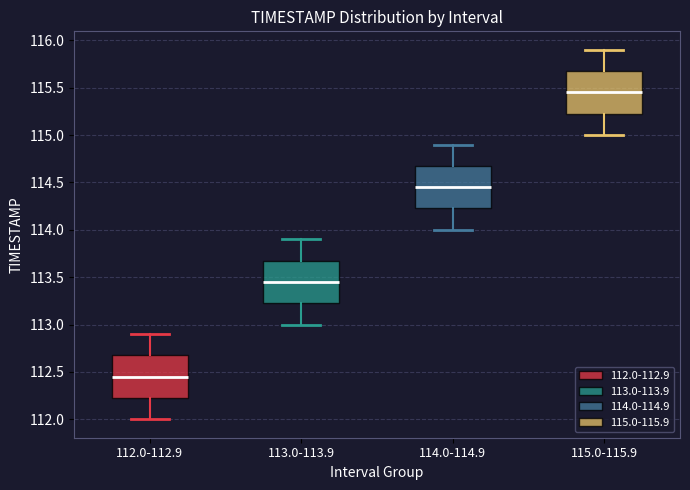

Reading left to right, read every box against the y-axis: the position of its median line, the range the box covers, and the ends of its whiskers. The values are not printed on the chart, so give them approximately, as read against the axis.

112.0-112.9: median 112.45, box 112.25 to 112.70, whiskers 112.00 to 112.90
113.0-113.9: median 113.45, box 113.25 to 113.70, whiskers 113.00 to 113.90
114.0-114.9: median 114.45, box 114.25 to 114.70, whiskers 114.00 to 114.90
115.0-115.9: median 115.45, box 115.25 to 115.70, whiskers 115.00 to 115.90